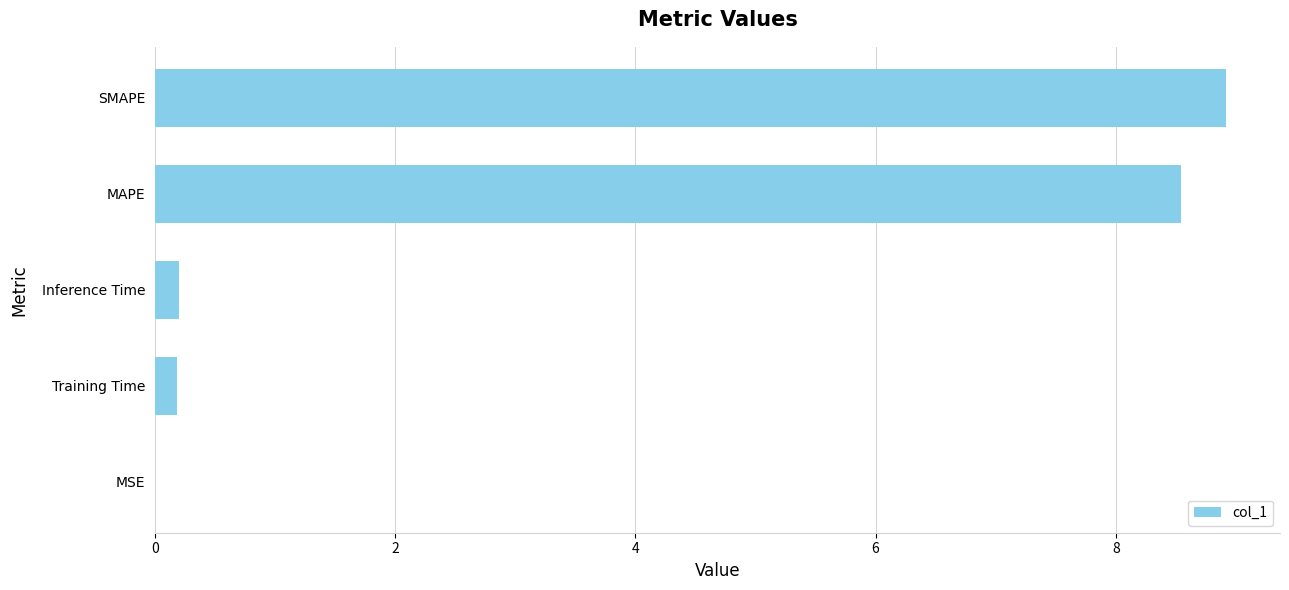

Which has a higher value, MSE or Inference Time?

Inference Time